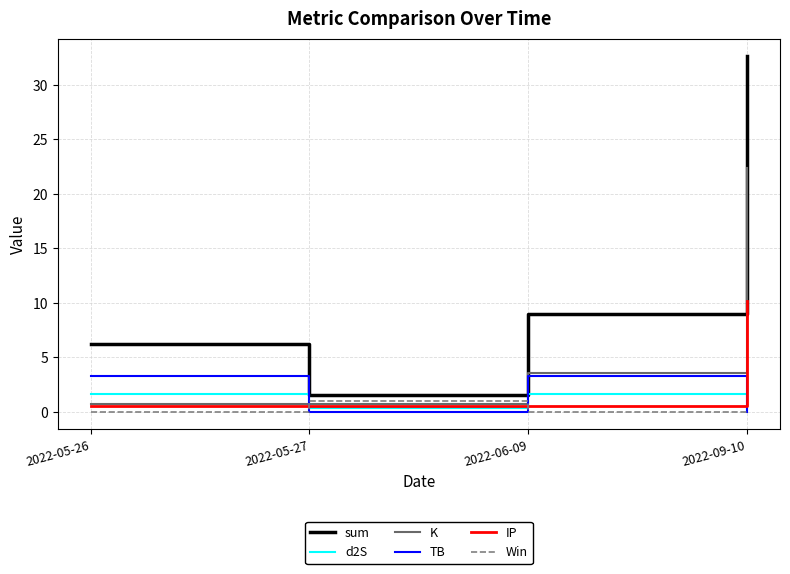

What are all the series names shown in the legend?

sum, d2S, K, TB, IP, Win